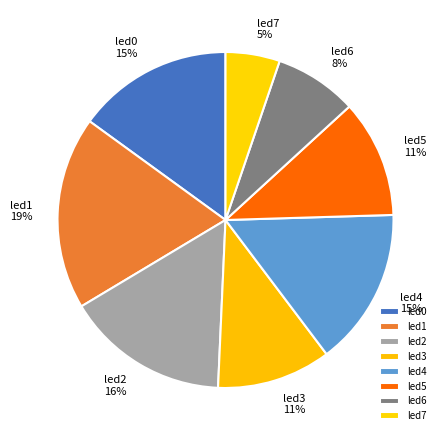

Which category has the smallest portion of the pie?

led7